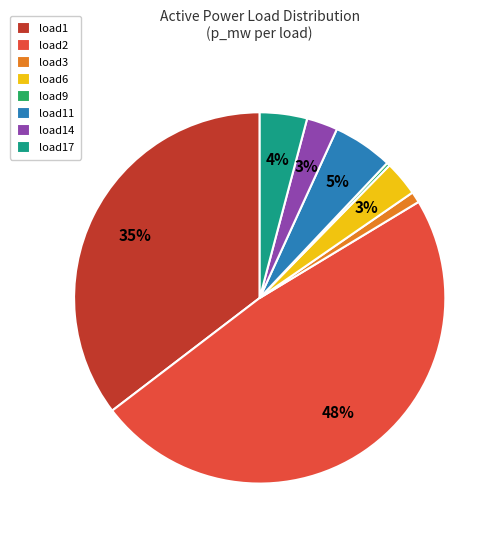

To the nearest percent, what is the difference between the largest and smallest slice percentages?

48%